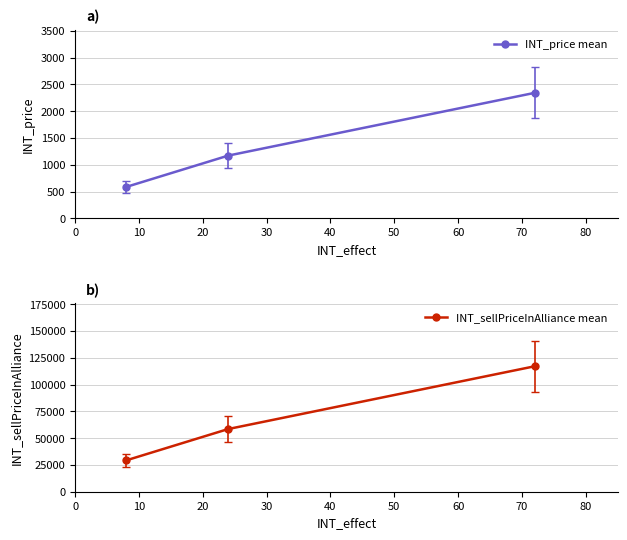

Which series has the widest spread of values?

INT_sellPriceInAlliance mean